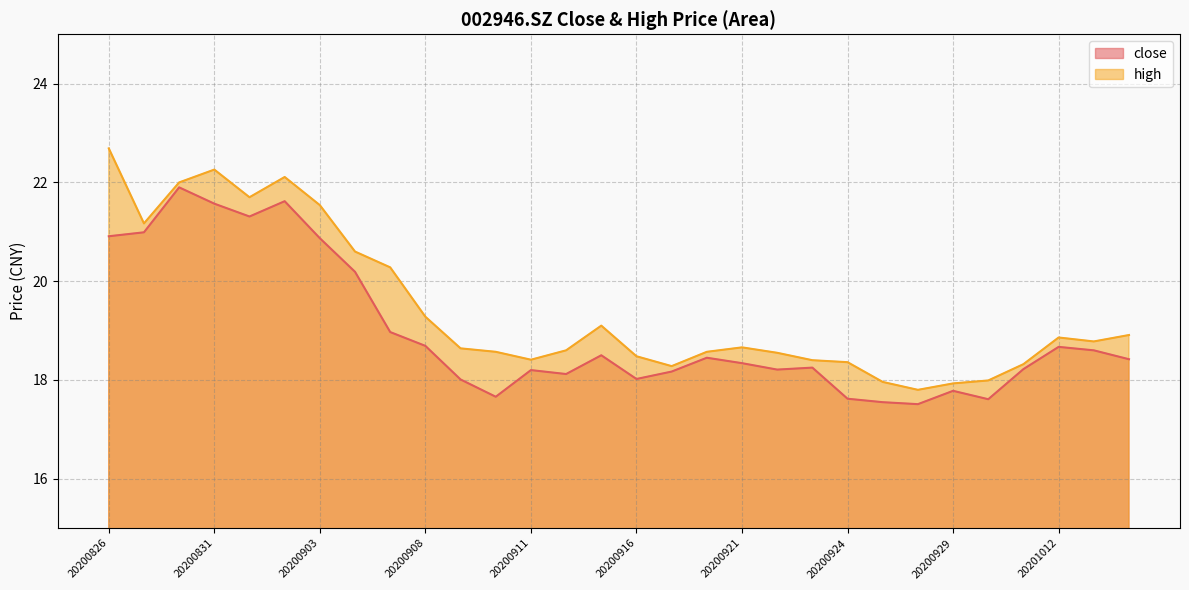

Reading left to right, what are all the values shown in this chart?

close: 20200826=20.9	20200827=21.0	20200828=21.9	20200831=21.6	20200901=21.3	20200902=21.6	20200903=20.9	20200904=20.2	20200907=19.0	20200908=18.7	20200909=18.0	20200910=17.7	20200911=18.2	20200914=18.1	20200915=18.5	20200916=18.0	20200917=18.2	20200918=18.4	20200921=18.3	20200922=18.2	20200923=18.2	20200924=17.6	20200925=17.6	20200928=17.5	20200929=17.8	20200930=17.6	20201009=18.2	20201012=18.7	20201013=18.6	20201014=18.4
high: 20200826=22.7	20200827=21.2	20200828=22.0	20200831=22.3	20200901=21.7	20200902=22.1	20200903=21.5	20200904=20.6	20200907=20.3	20200908=19.3	20200909=18.6	20200910=18.6	20200911=18.4	20200914=18.6	20200915=19.1	20200916=18.5	20200917=18.3	20200918=18.6	20200921=18.7	20200922=18.6	20200923=18.4	20200924=18.4	20200925=18.0	20200928=17.8	20200929=17.9	20200930=18.0	20201009=18.3	20201012=18.9	20201013=18.8	20201014=18.9